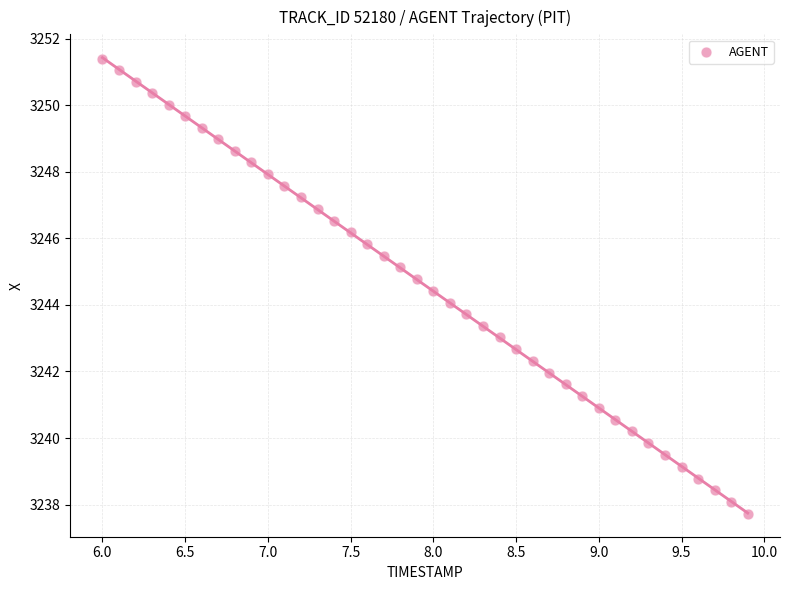

What is the range of X values (max minus min)?

3.9